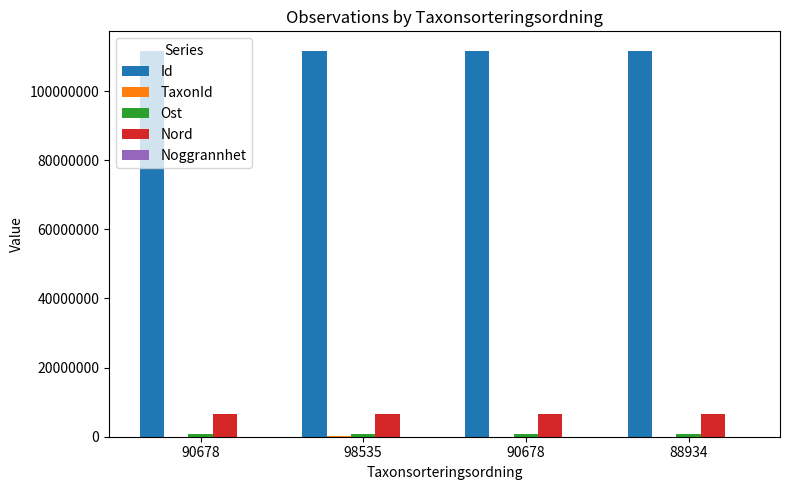

How many groups of bars are there?

4